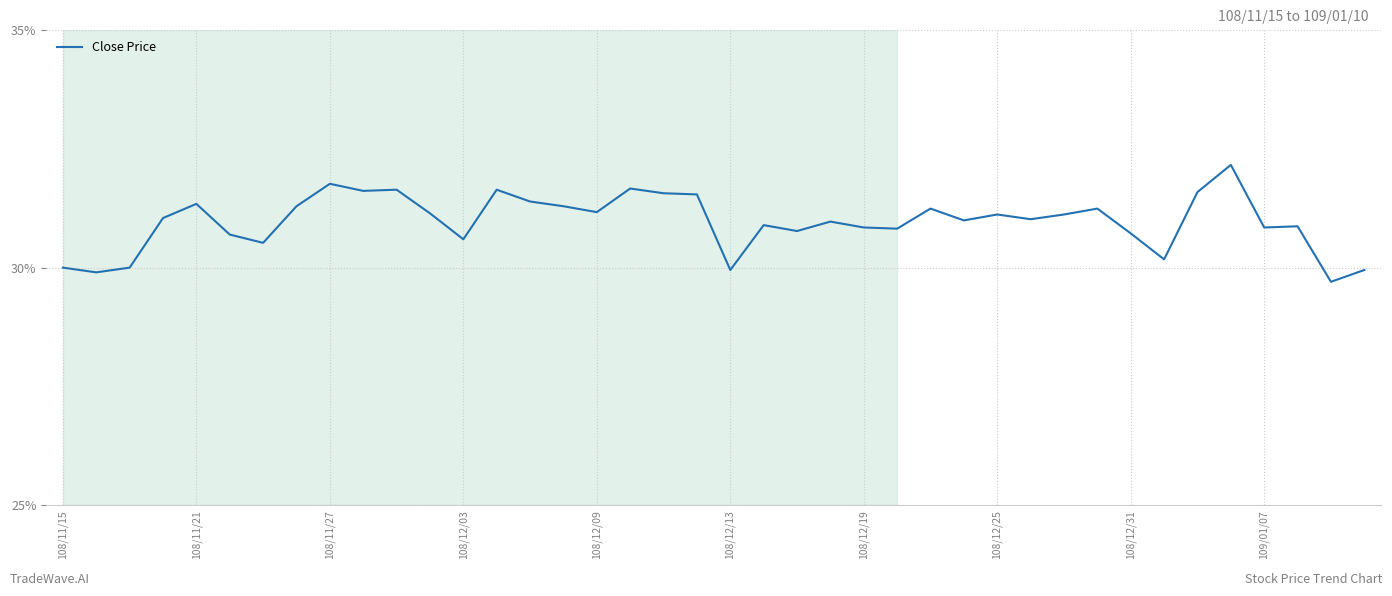

What is the smallest value displayed?

29.7